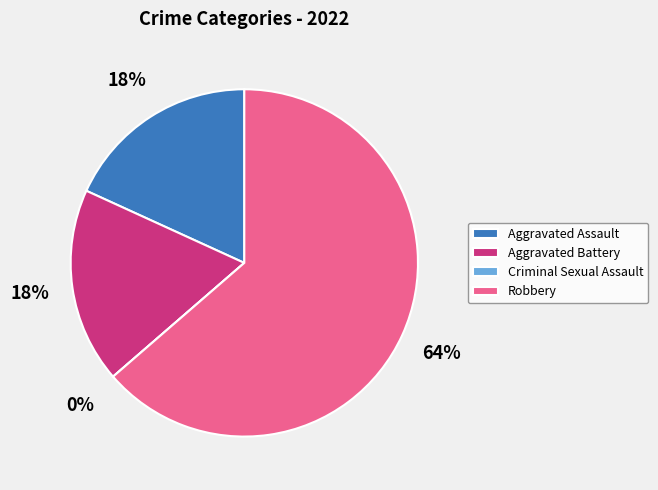

What percentage is the Robbery slice, to the nearest percent?

64%